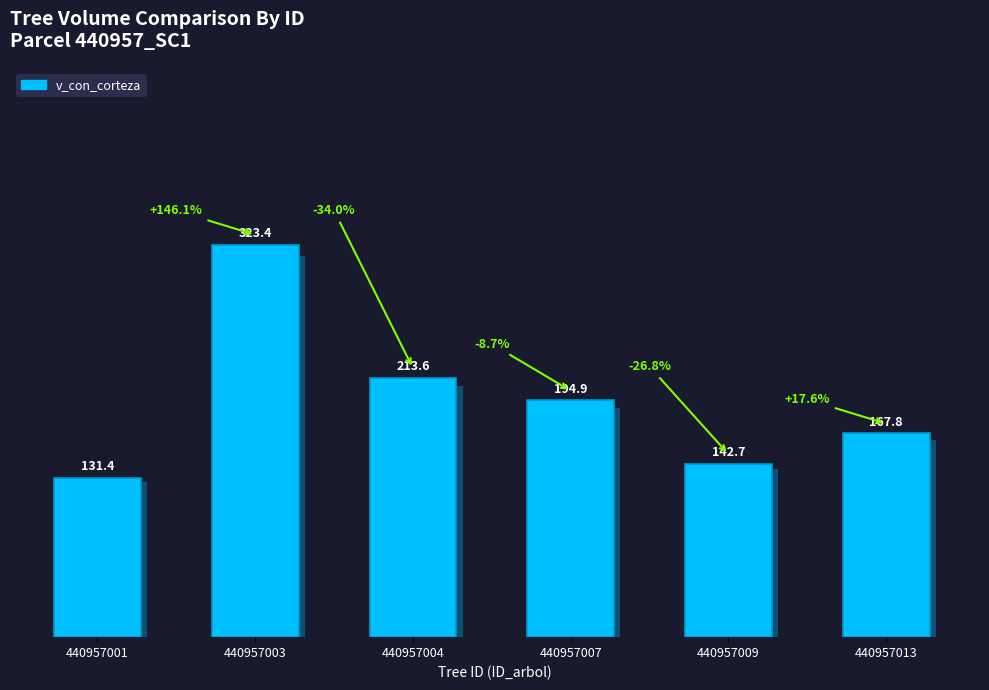

Where is the data nearest to the value 227?

440957004